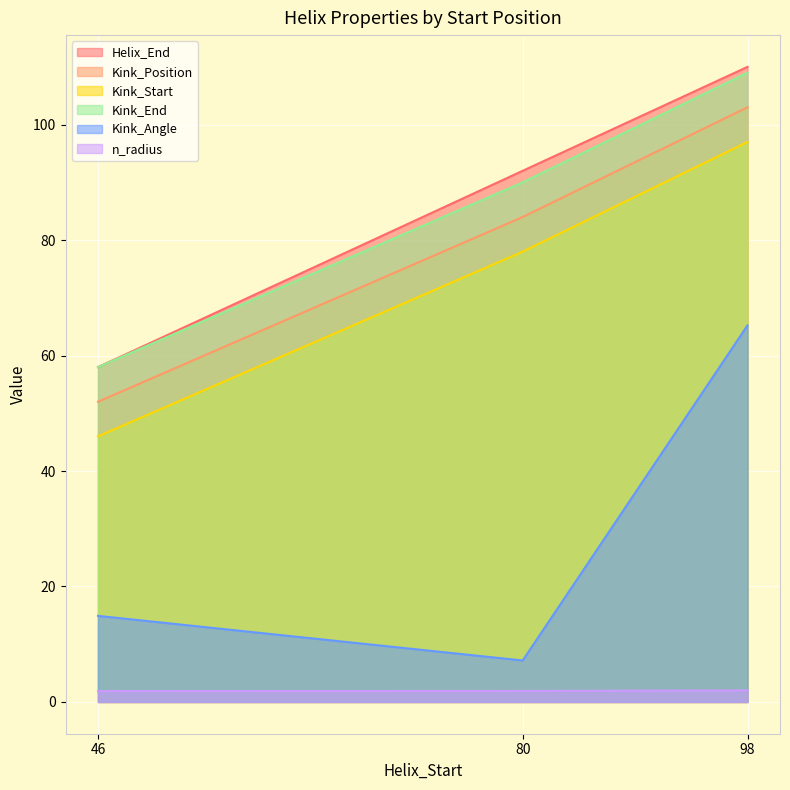

What is the value of the Kink_End point at the 1st from the left?

58.0